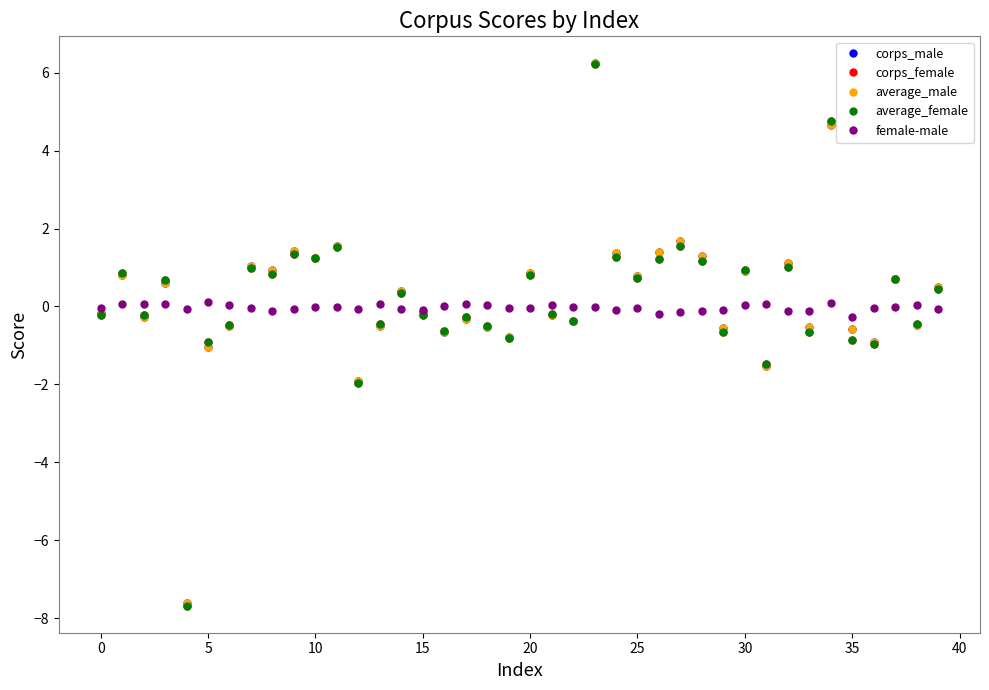

What is the value of the corps_male point at the 24th from the left?

6.2